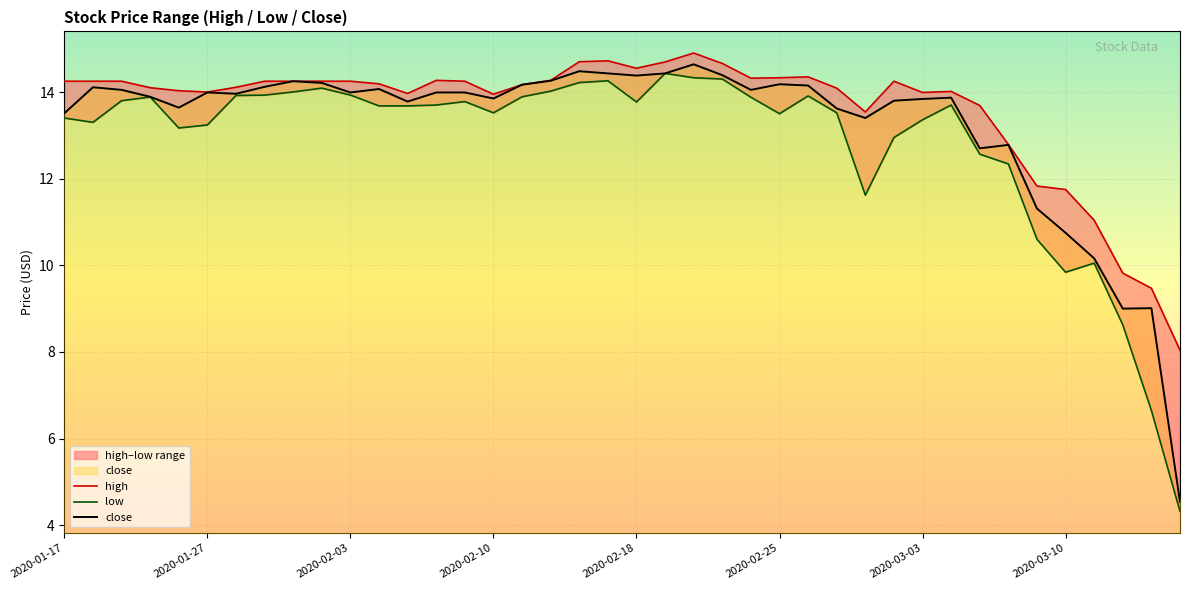

Is it true that close equals 14.2 at 2020-02-25?

True